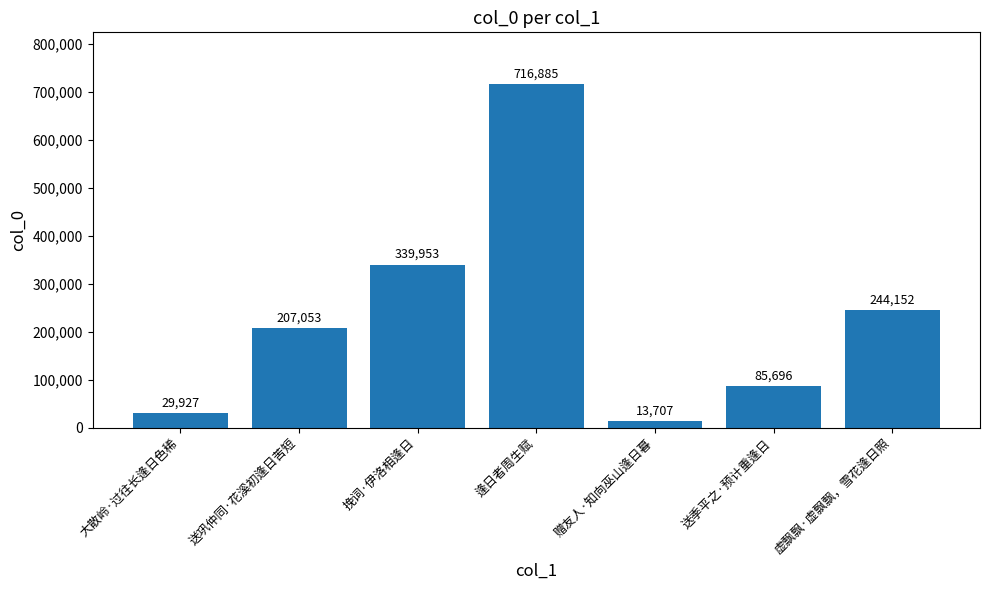

Reading left to right, extract all data points from this chart.

大散岭·过往长逢日色稀=29927	送巩仲同·花溪初逢日苦短=207053	挽词·伊洛相逢日=339953	逢日者周生赋=716885	赠友人·知向巫山逢日暮=13707	送季平之·预计重逢日=85696	虚飘飘·虚飘飘，雪花逢日照=244152